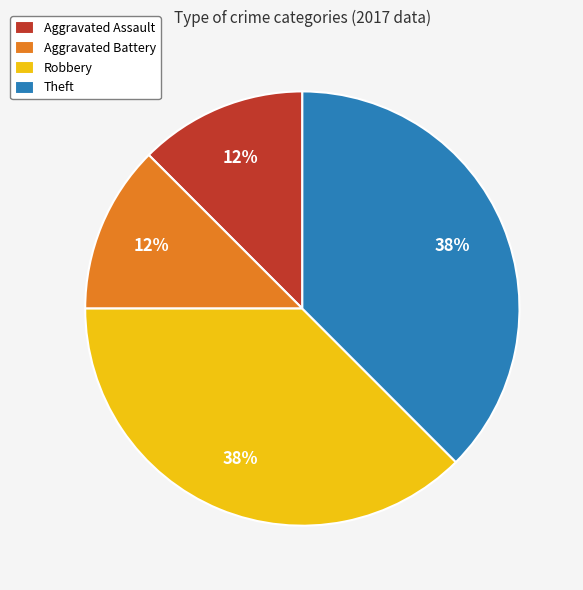

To the nearest percent, what is the average slice percentage?

25%